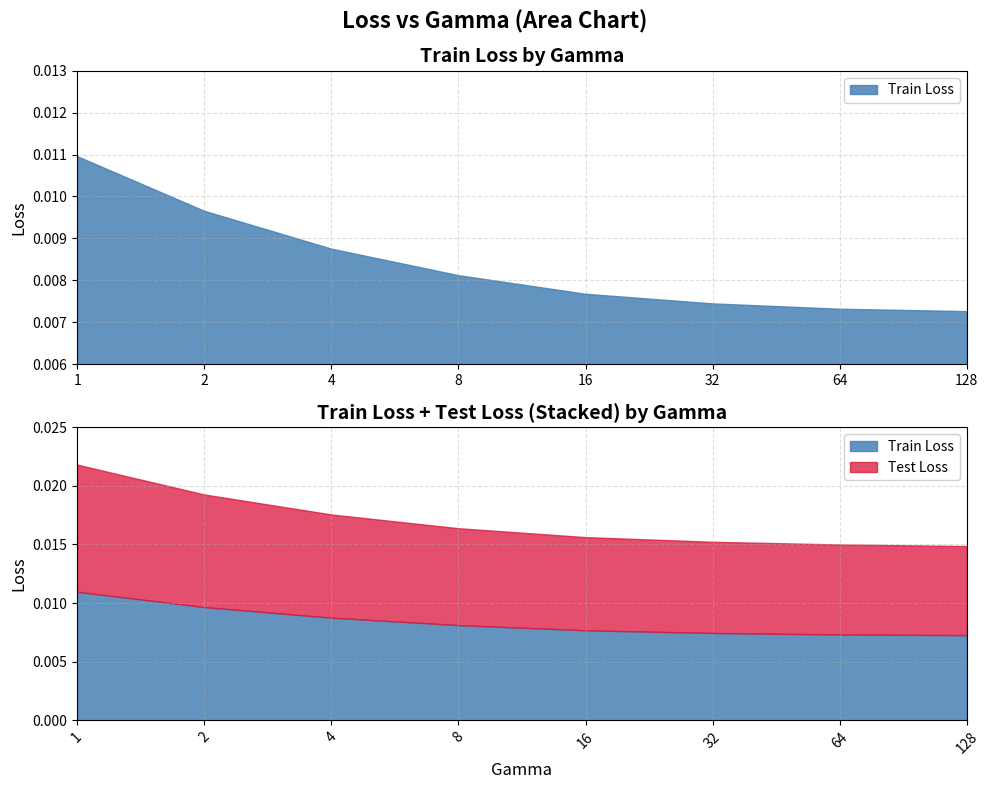

What are all the series names shown in the legend?

Train Loss, Test Loss